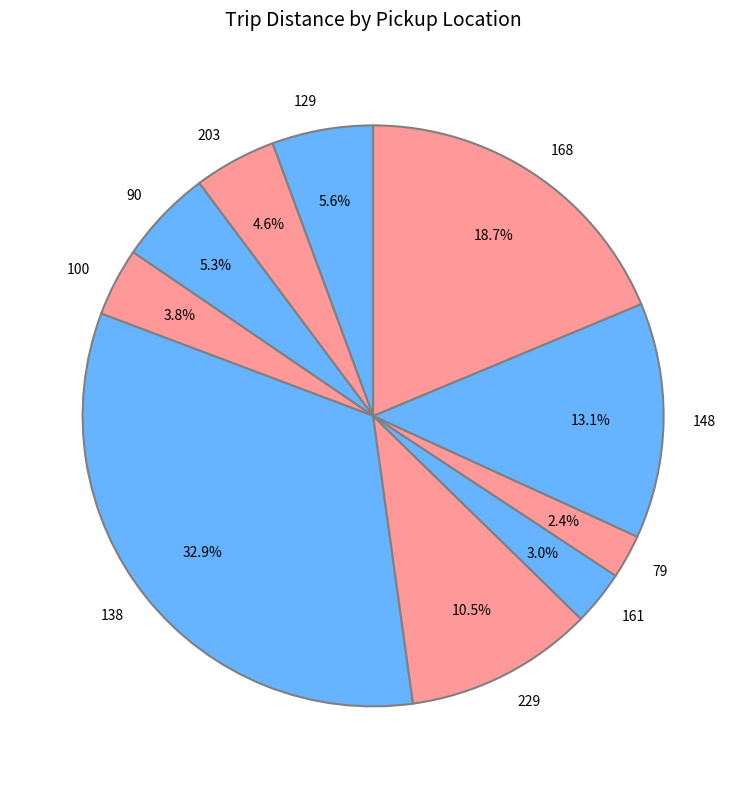

Is it true that 138 is 18% of the pie?

False